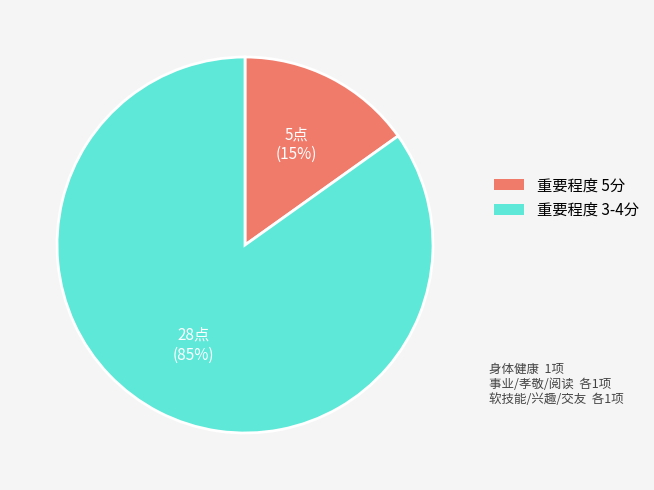

To the nearest percent, what is the difference between the largest and smallest slice percentages?

70%